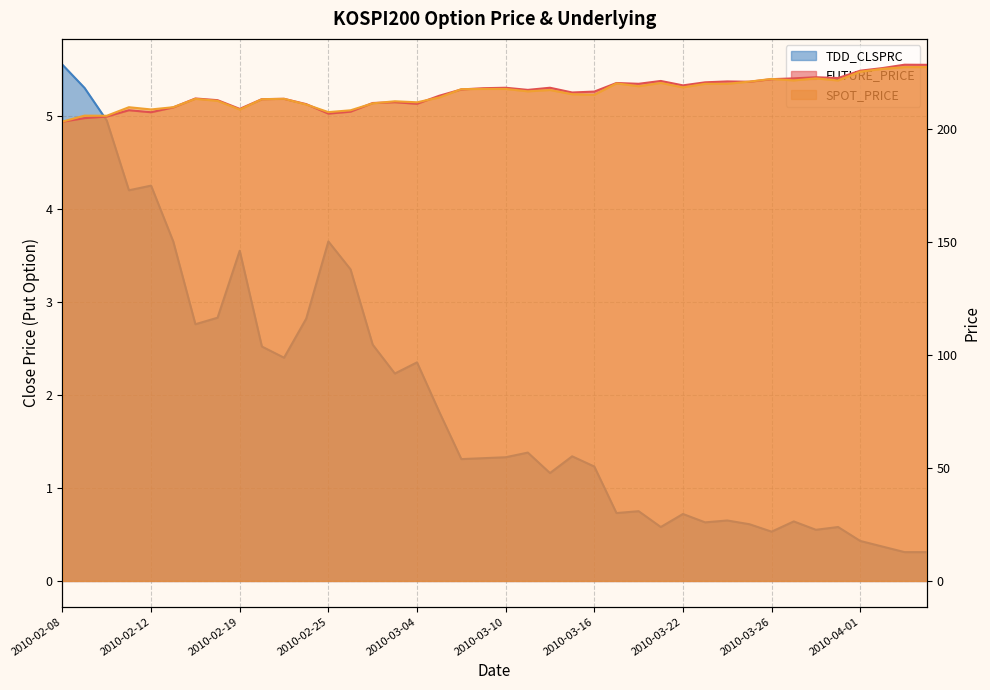

Which has a higher value, 2010-02-25 or 2010-03-25?

2010-03-25